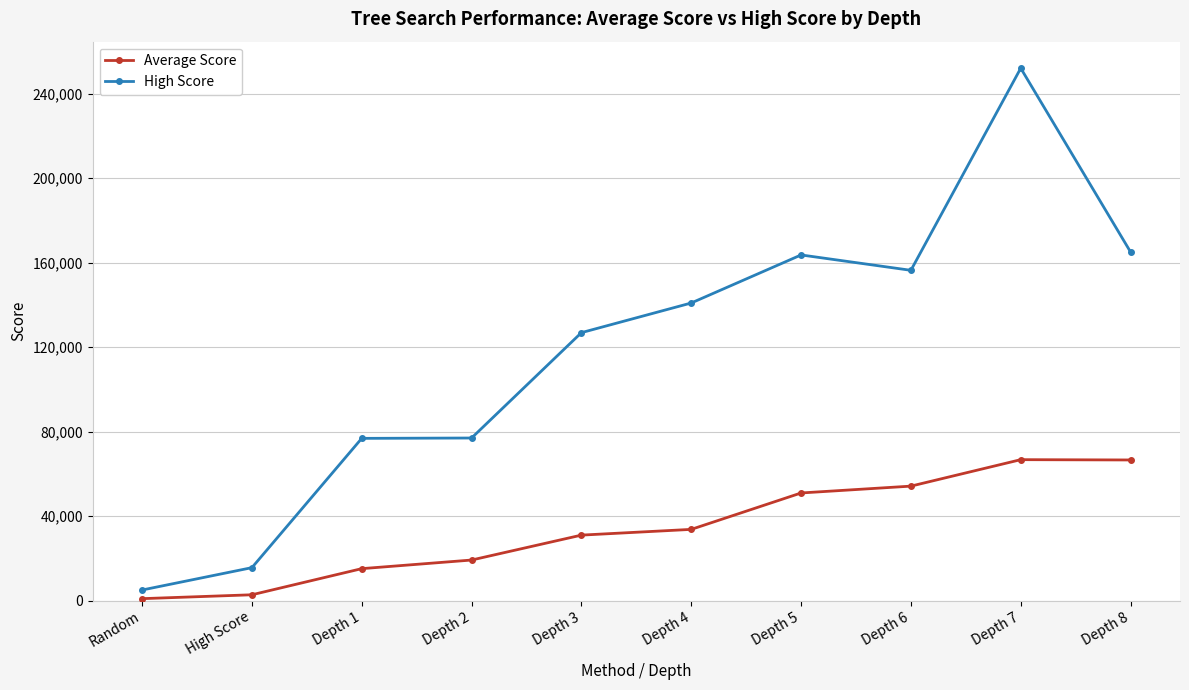

True or false: High Score has more than 1 interior local peaks.

True